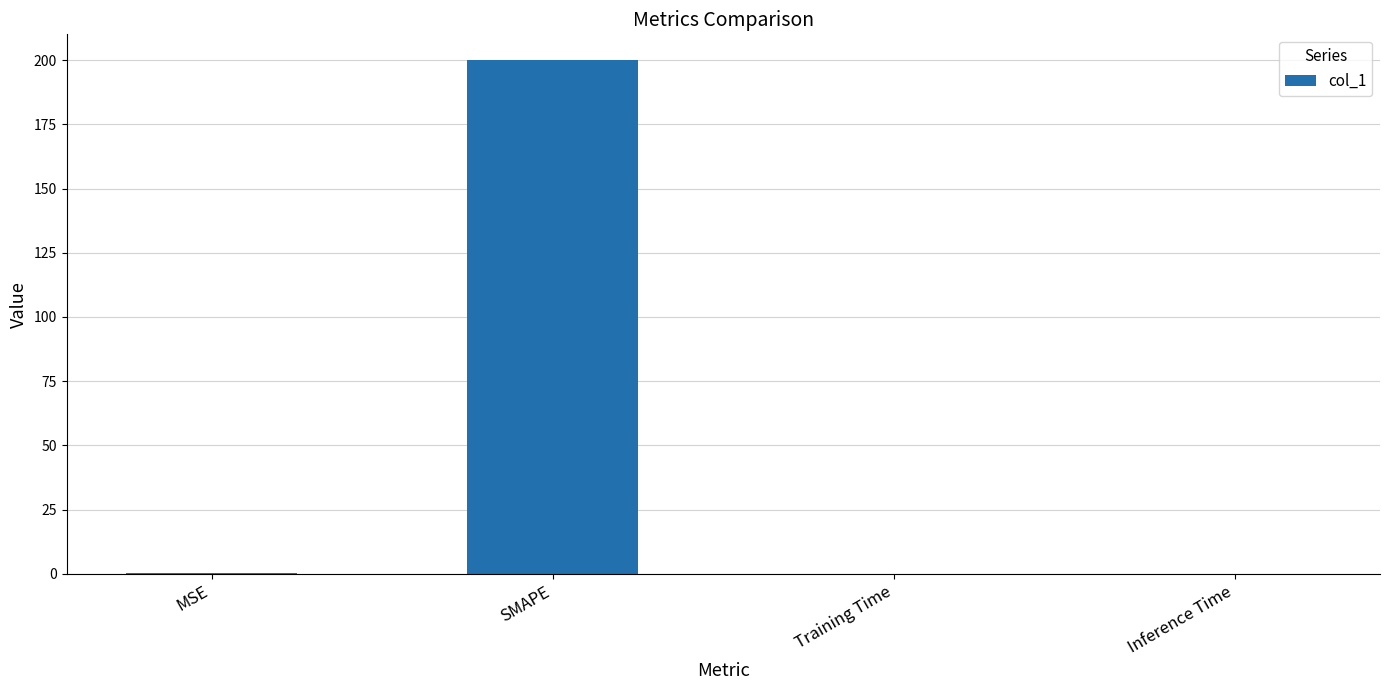

The value at SMAPE is 339.2. True or false?

False